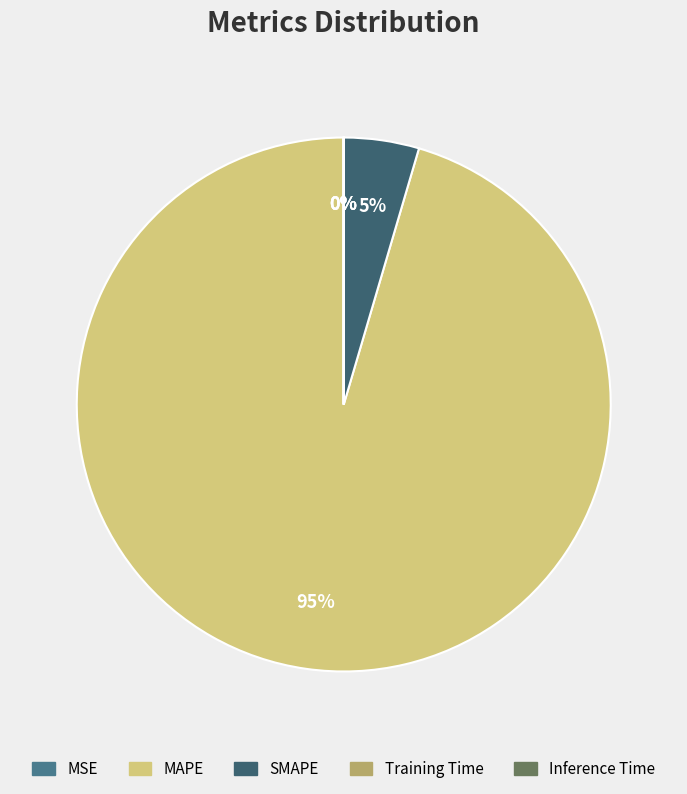

Which category has the biggest portion of the pie?

MAPE